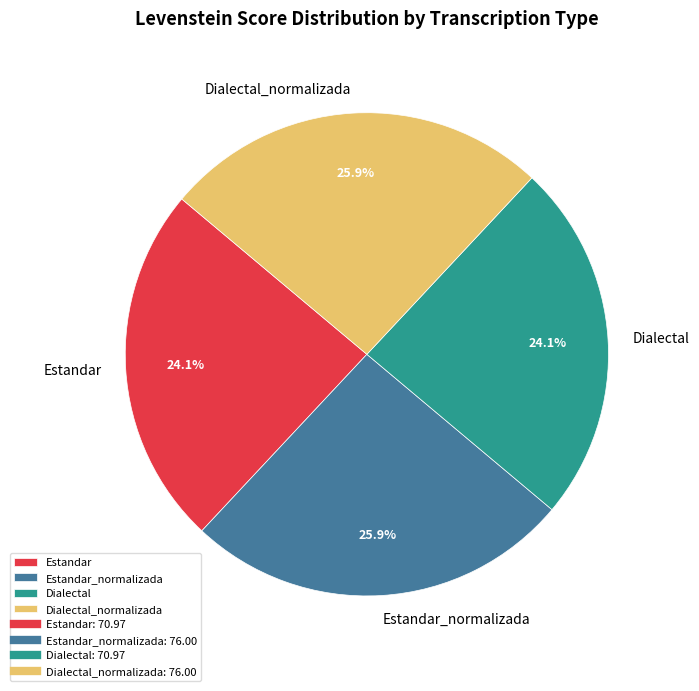

How much of the chart is everything except Estandar_normalizada?

74.1%